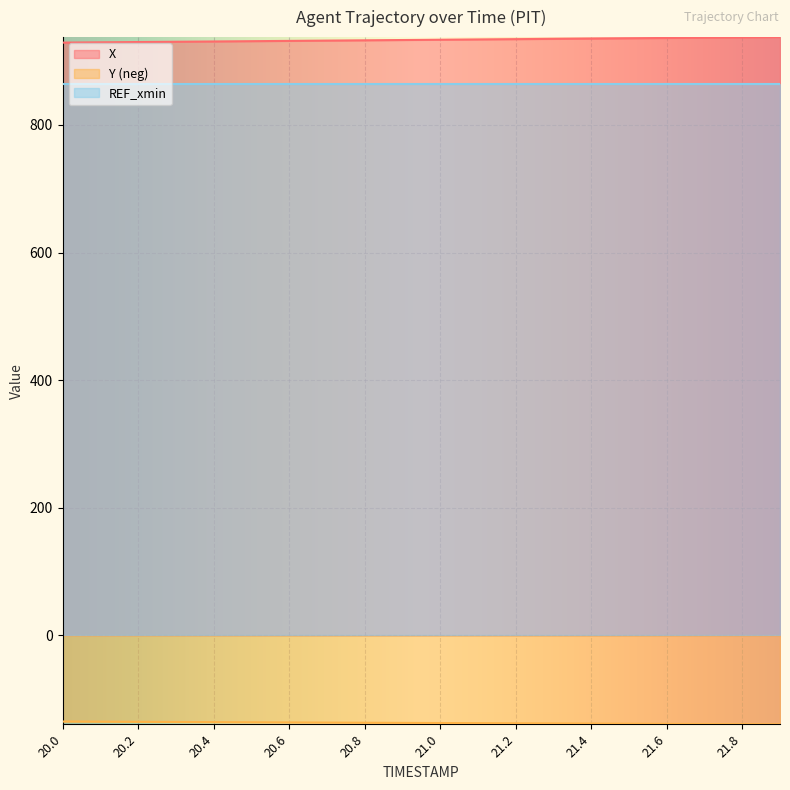

How many distinct data groups are displayed?

3